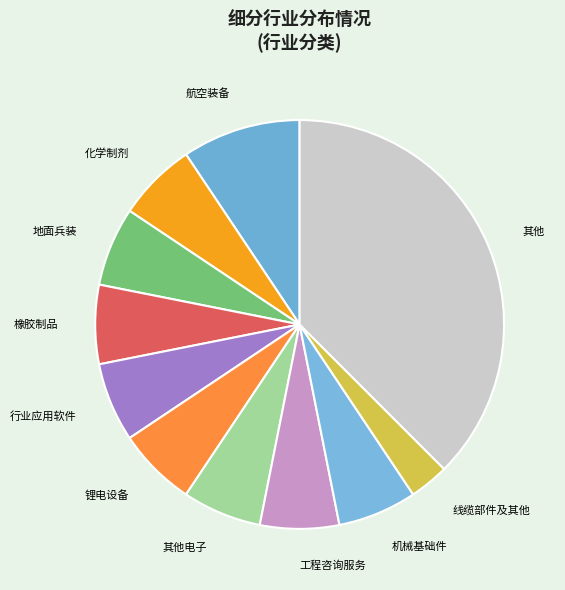

True or false: 其他电子 accounts for 1% of the total.

False